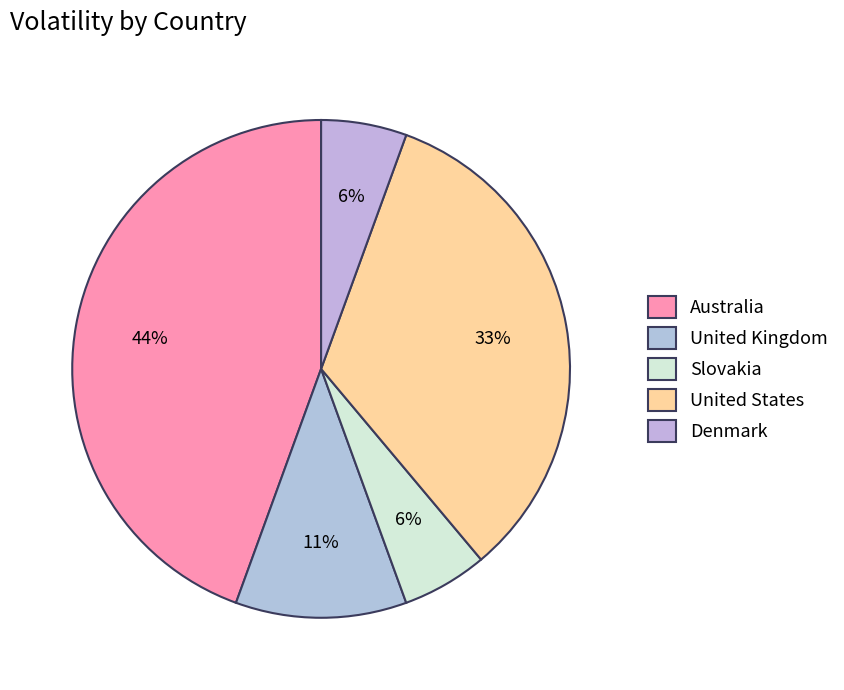

Do Australia and United States together represent more than half of the pie?

Yes